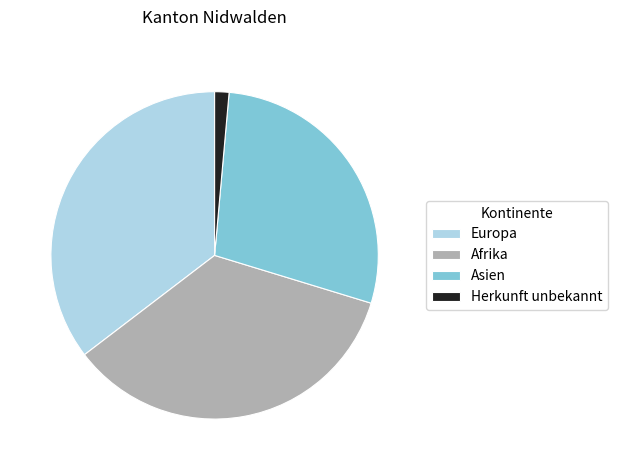

Do Europa and Afrika together represent more than half of the pie?

Yes